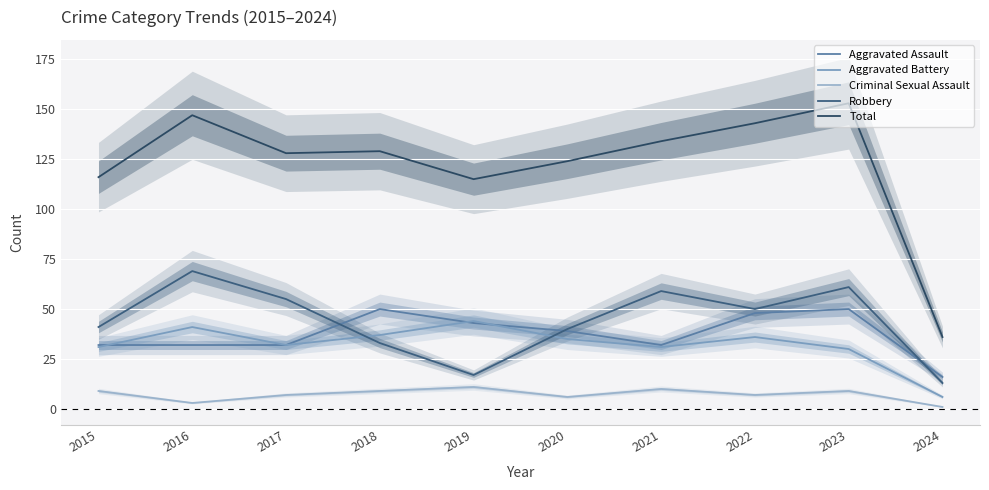

At which category does Criminal Sexual Assault reach its first local valley?

2016